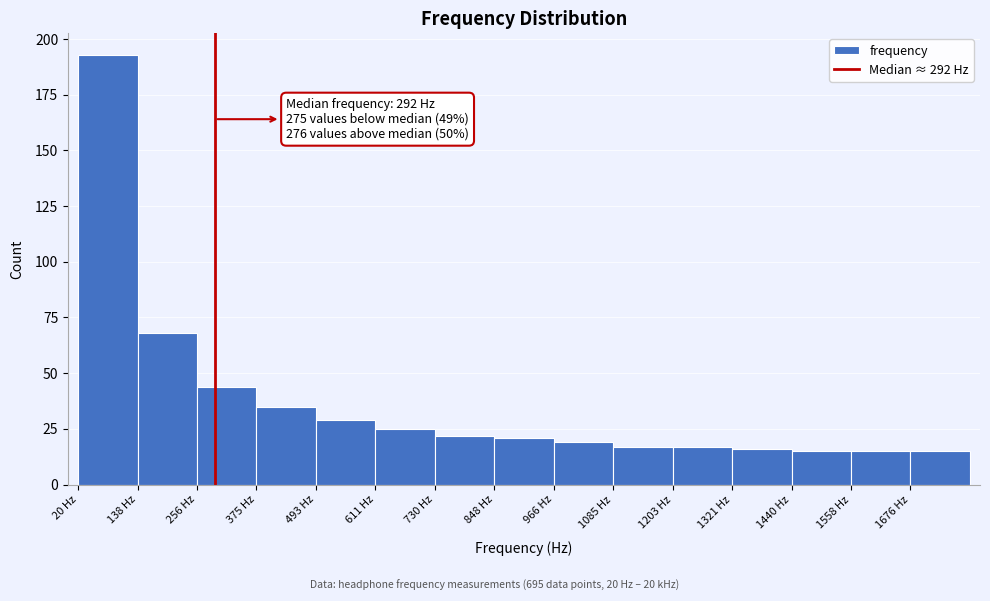

Over which range of the x-axis is the bar tallest?

20 to 140